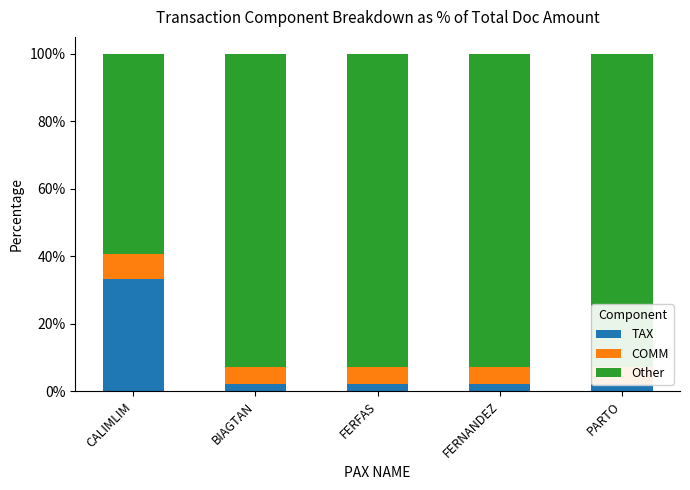

True or false: COMM has a value of 5.1 at FERNANDEZ.

True